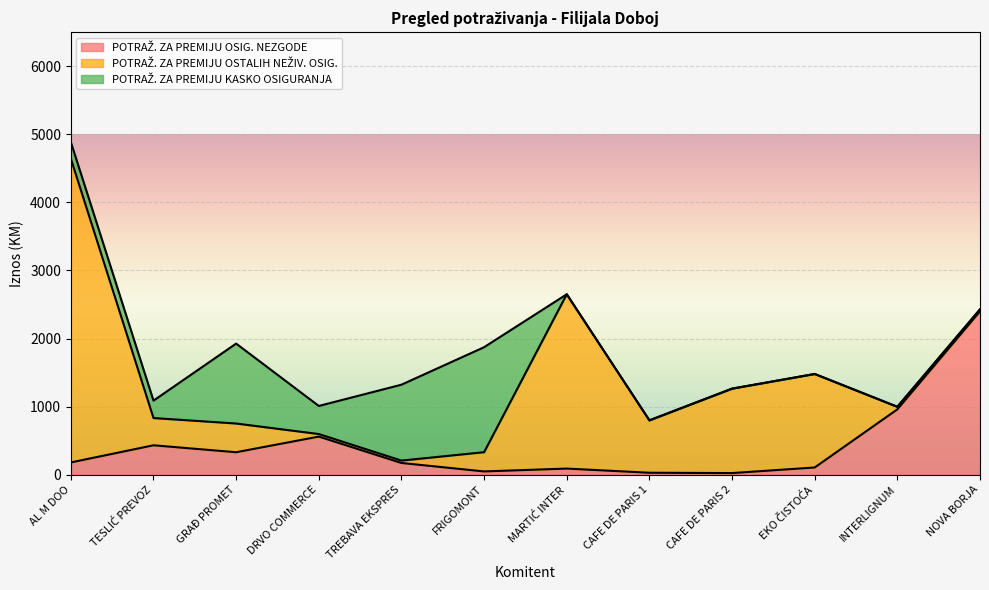

What is the difference between the highest and lowest values at GRAĐ PROMET?

843.9